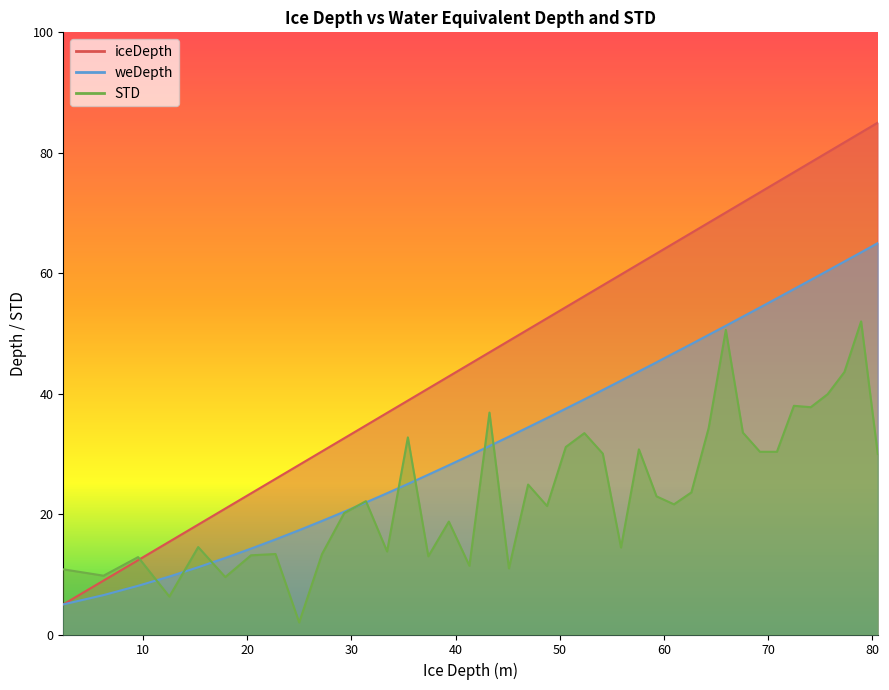

Does the chart display data point markers on the line(s)?

No